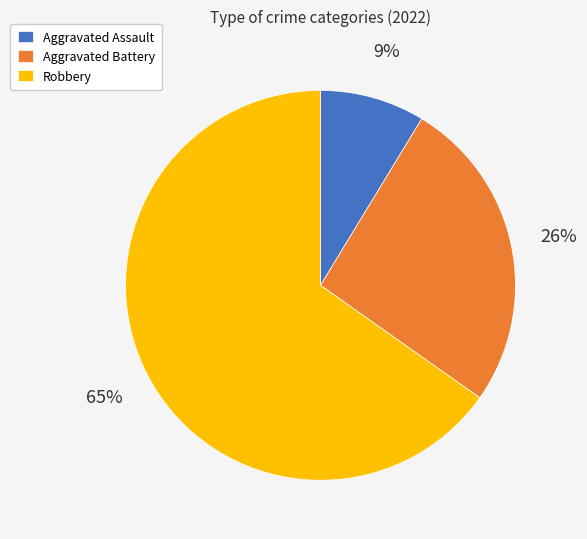

Count the number of slices in the pie.

3